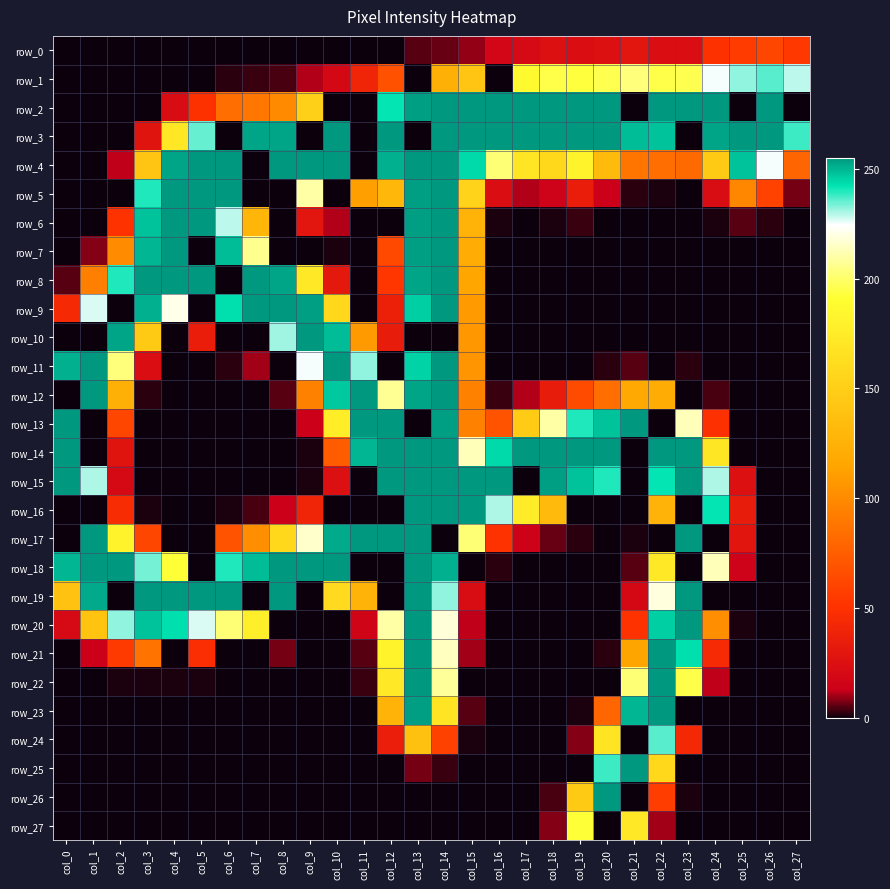

Which has a higher value, col_4 or col_6?

col_4